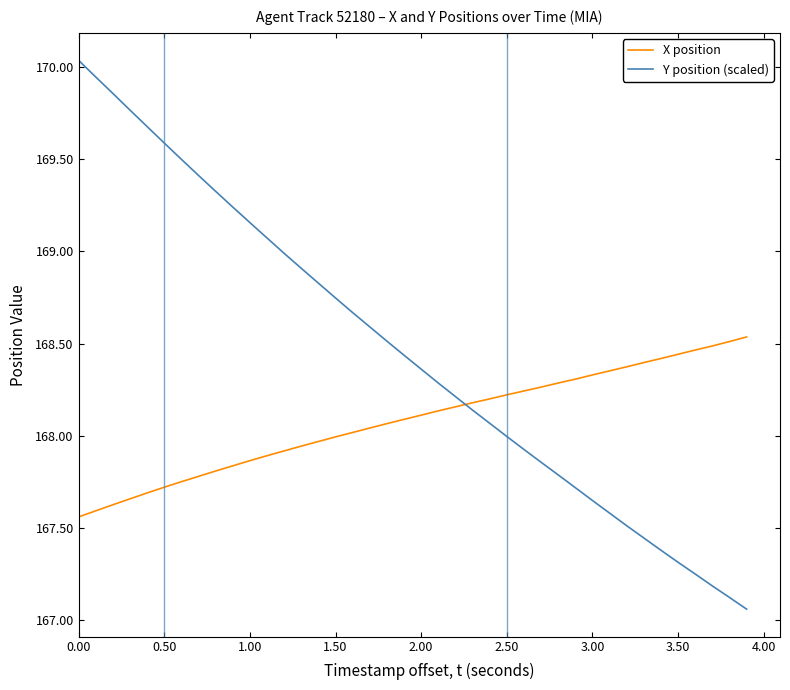

Rank the series by their maximum value, from lowest to highest.

X position, Y position (scaled)